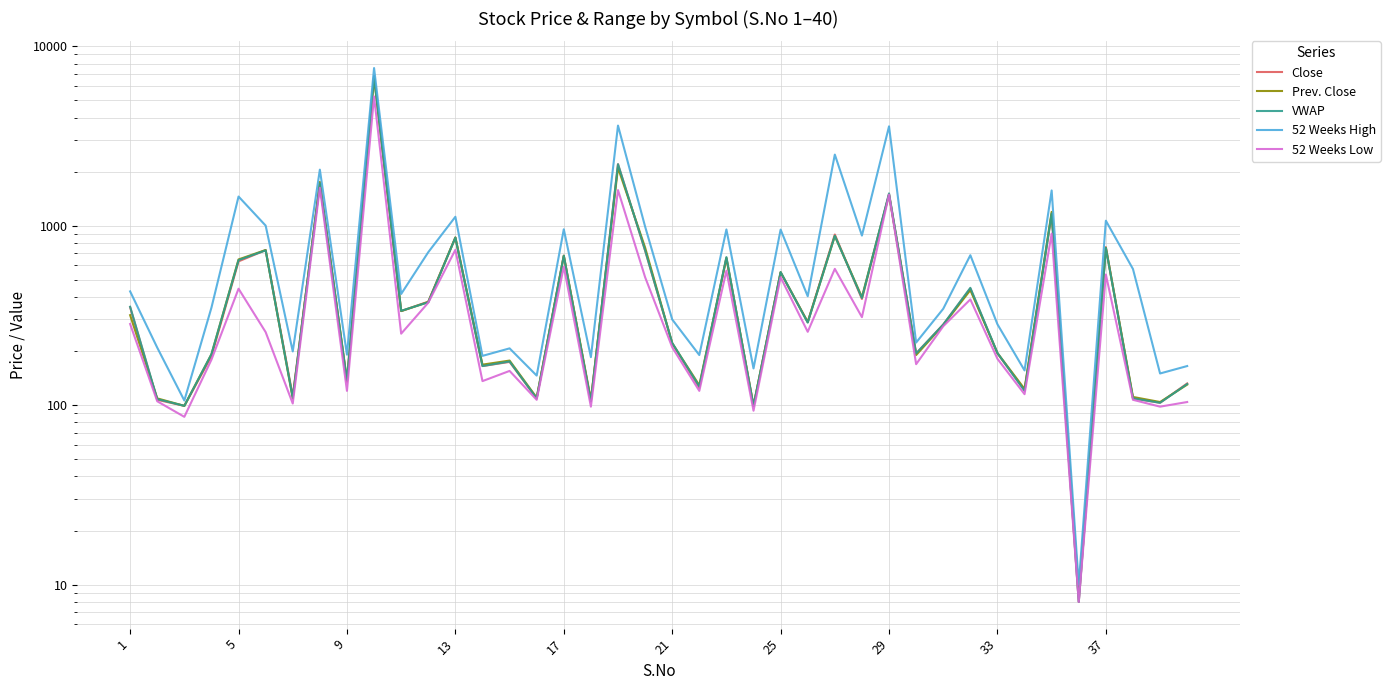

What is the average value of the VWAP series?

622